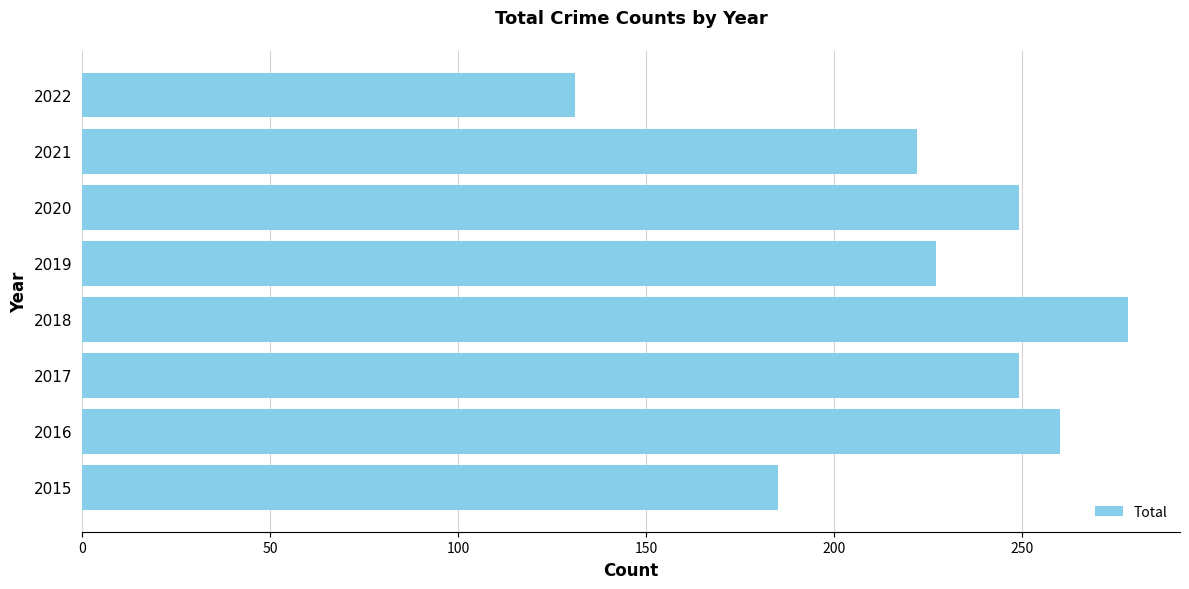

Reading top to bottom, transcribe all the data shown in this chart.

131	222	249	227	278	249	260	185